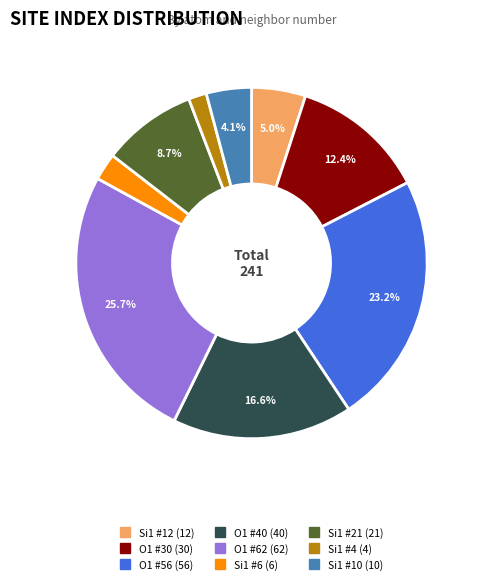

Is there a majority slice in this chart?

No